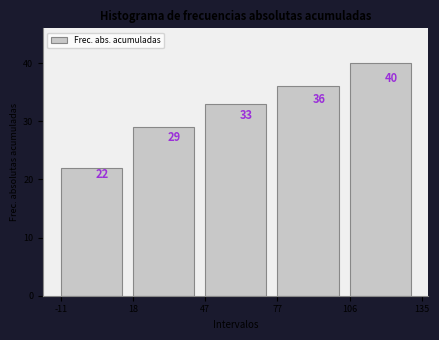

Reading left to right, transcribe this chart: for each bar, give the range it covers on the x-axis and its height.

-11 to 18: 22
18 to 47: 29
47 to 77: 33
77 to 106: 36
106 to 135: 40